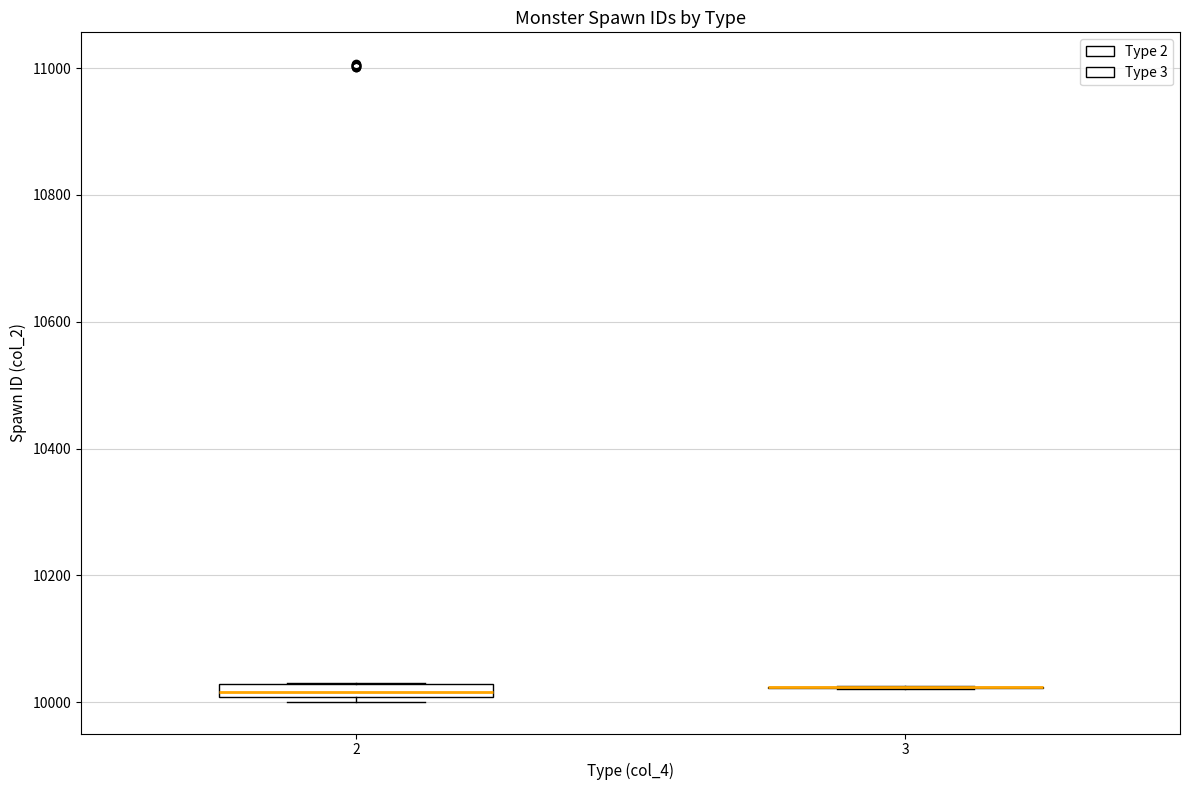

Where is the lower edge of the box at x = 2 on the y-axis? The values are not printed on the chart, so give them approximately, as read against the axis.

10000